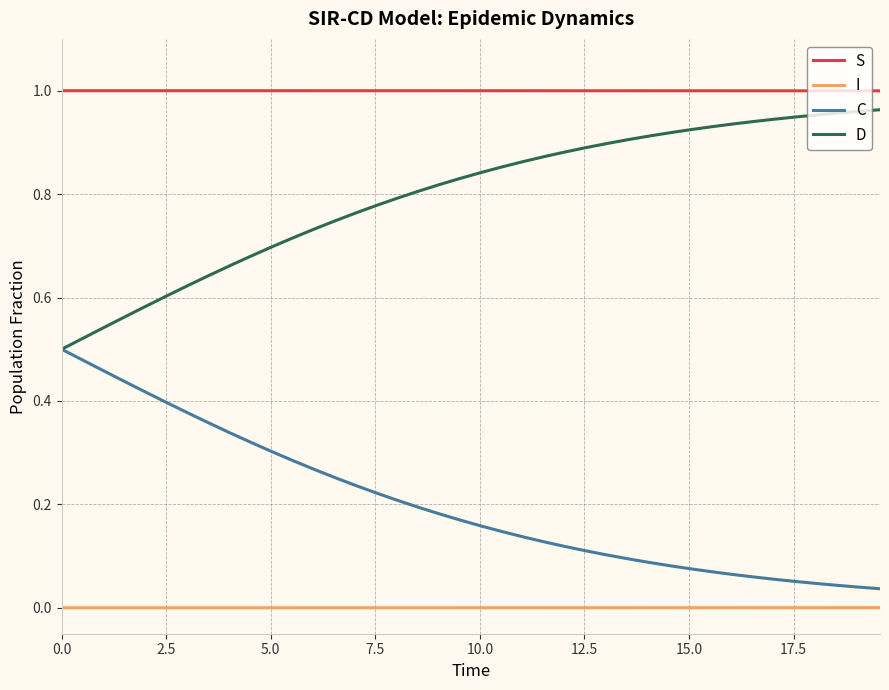

True or false: C and S cross at least once.

False